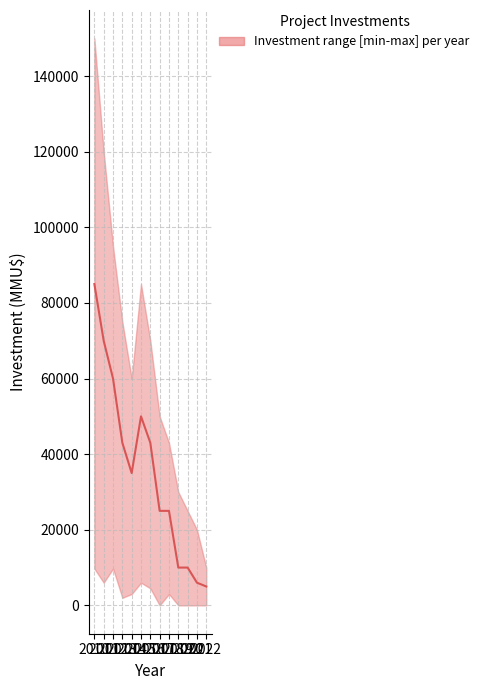

Count the number of values greater than 35000.

6